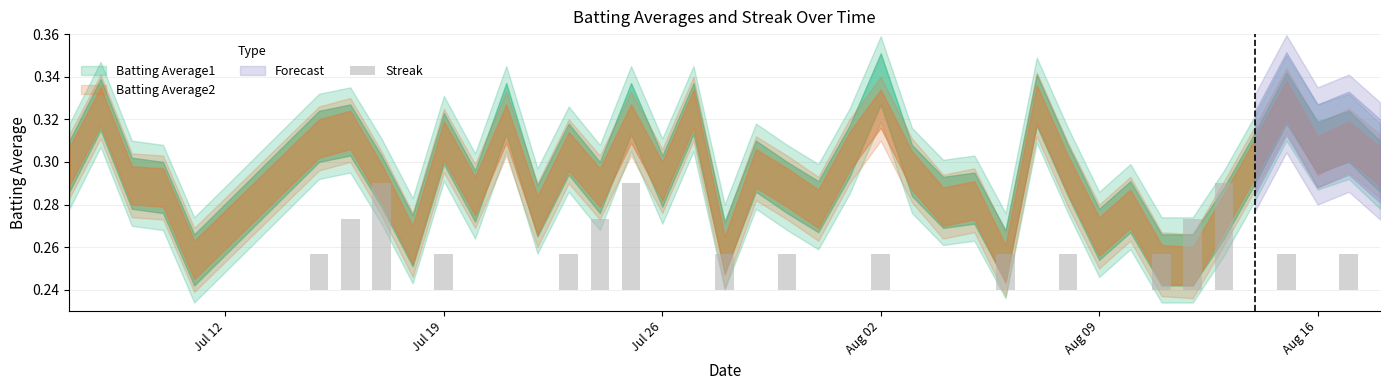

Count the number of values greater than 0.

17